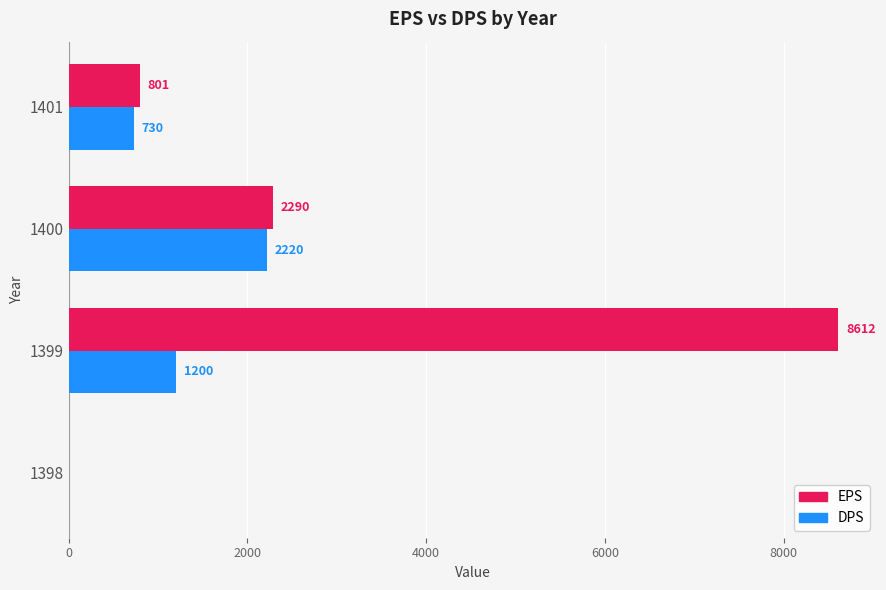

At which category is the sum across all series the highest?

1399